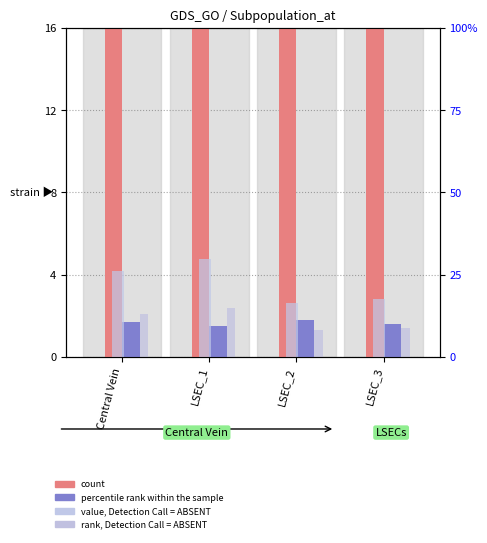

What are all the series names shown in the legend?

count, percentile rank within the sample, value, Detection Call = ABSENT, rank, Detection Call = ABSENT